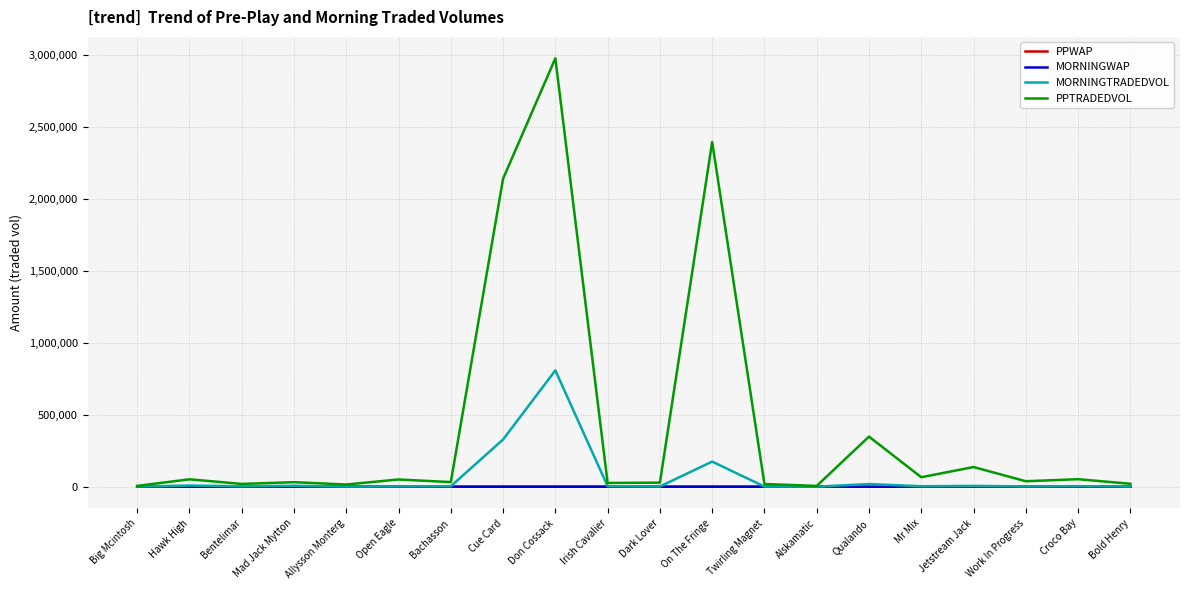

How many values in the PPWAP series exceed 36?

10